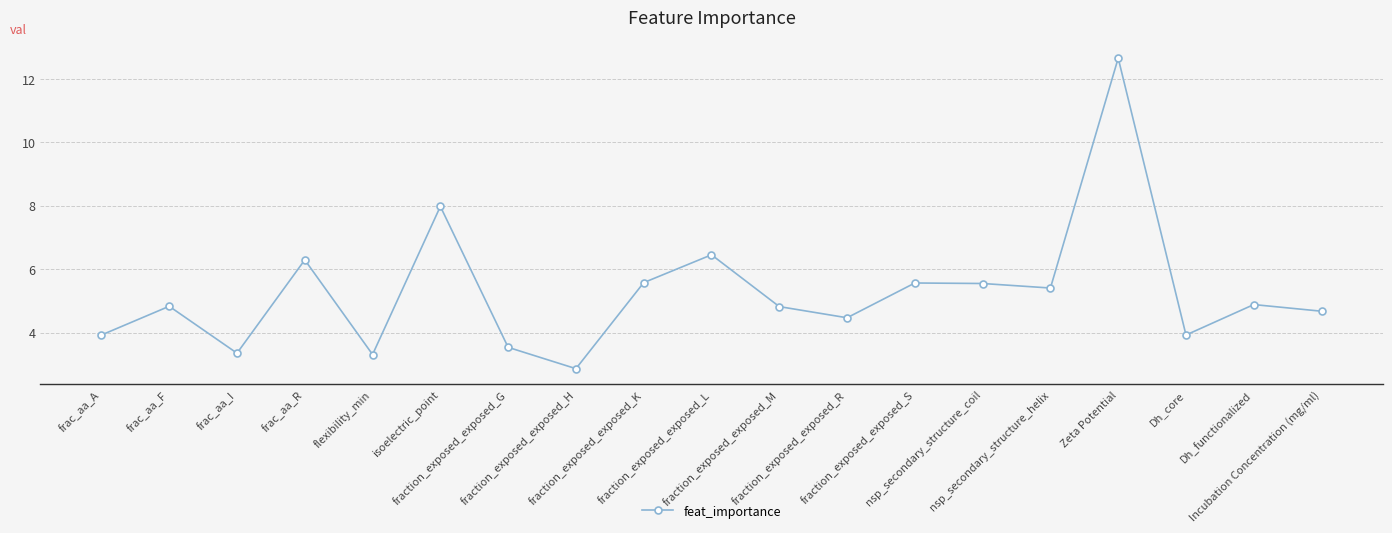

What is the value of the 2nd point from the left?

4.8